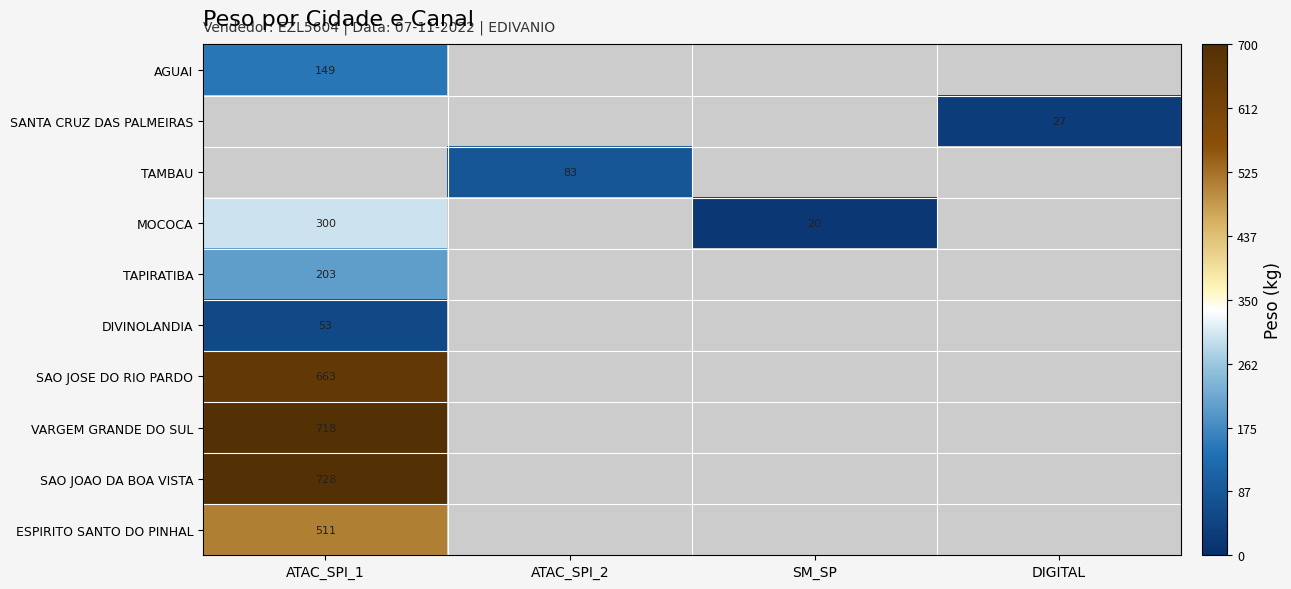

Is the value of AGUAI at ATAC_SPI_1 greater than the value of DIVINOLANDIA at ATAC_SPI_1?

Yes